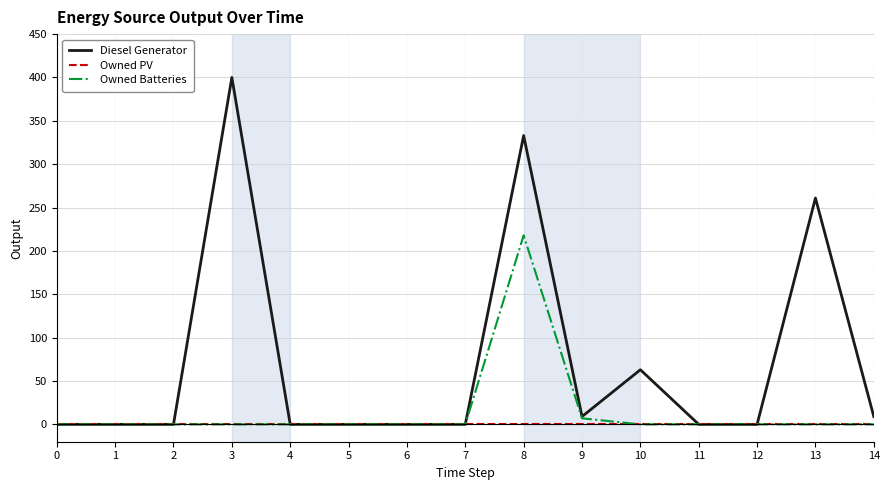

Which series has the largest range (max minus min)?

Diesel Generator